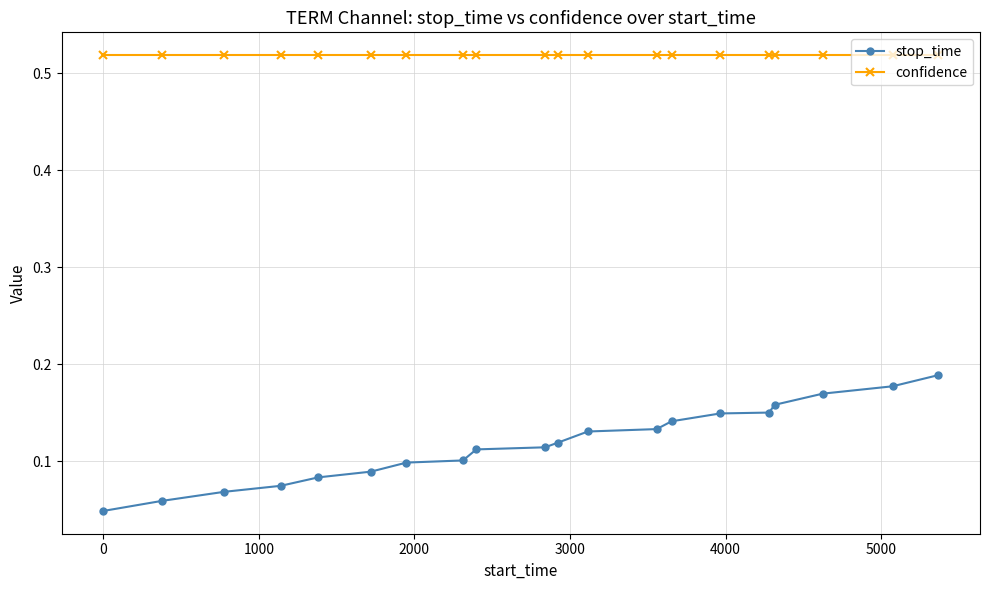

True or false: stop_time and confidence intersect in this chart.

False